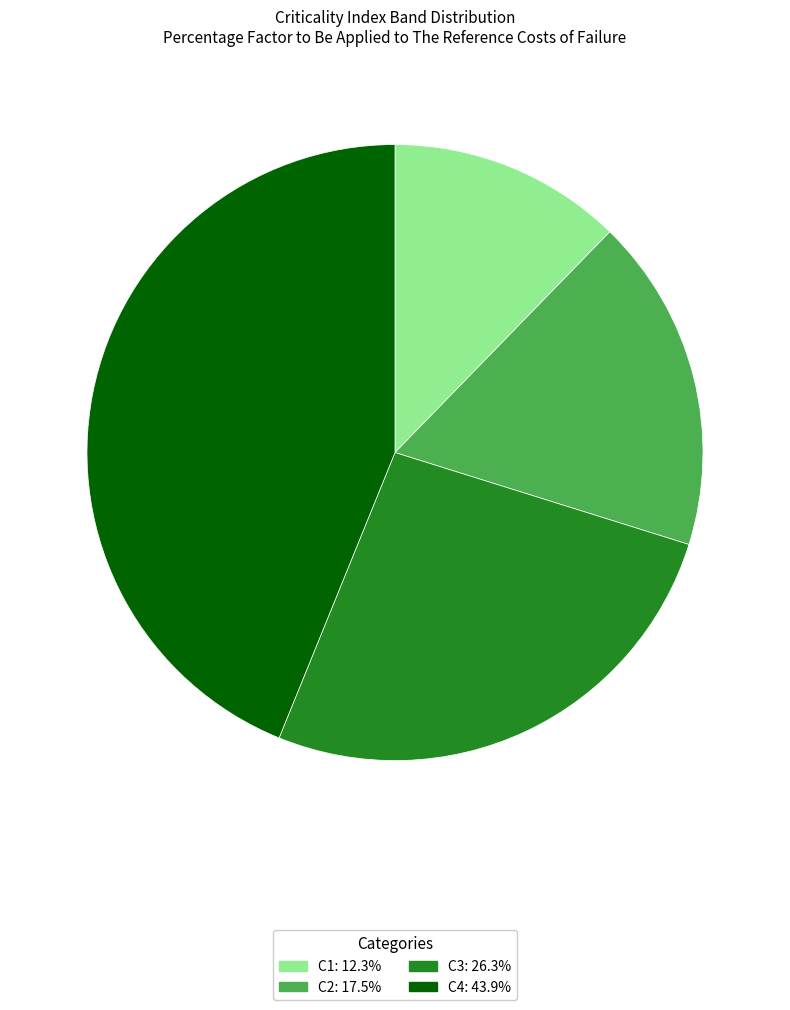

Which category has the biggest portion of the pie?

C4